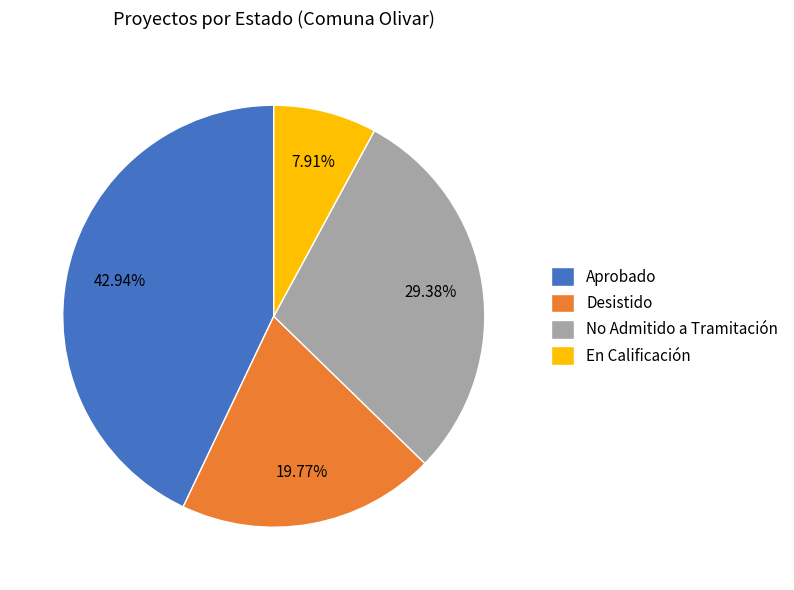

Which category has the biggest portion of the pie?

Aprobado